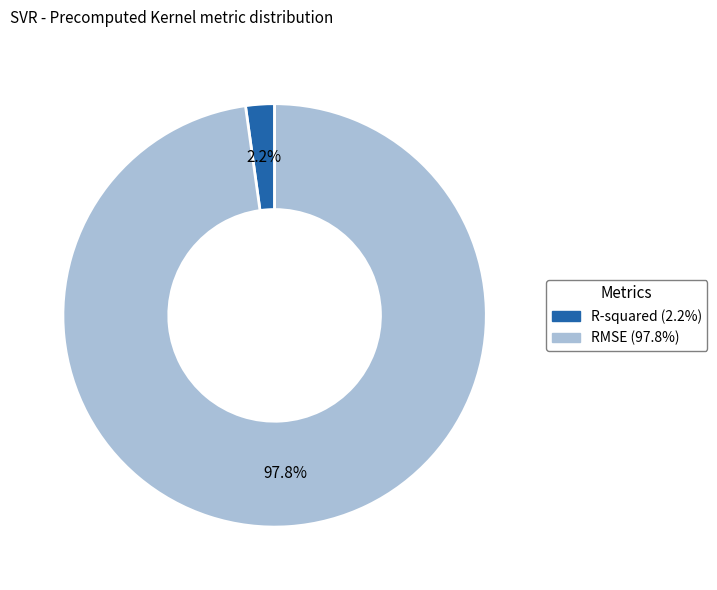

Combined, what portion of the pie is R-squared and RMSE?

100.0%